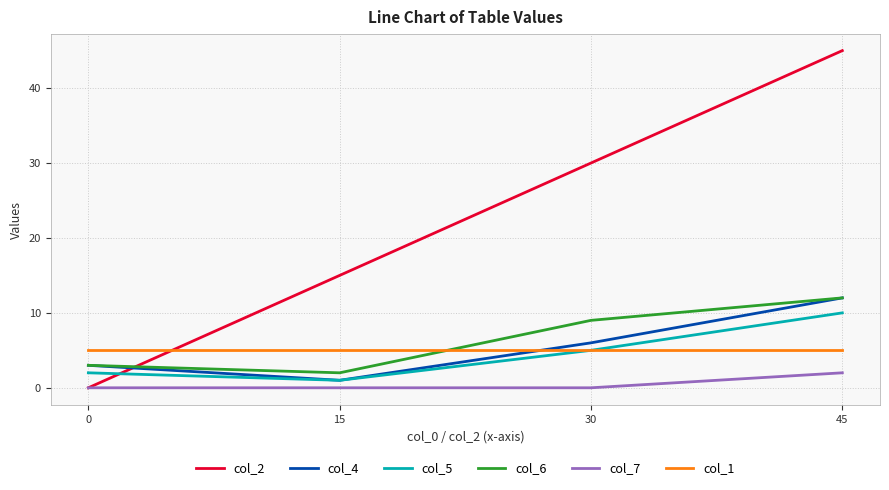

What is the greatest value displayed?

45